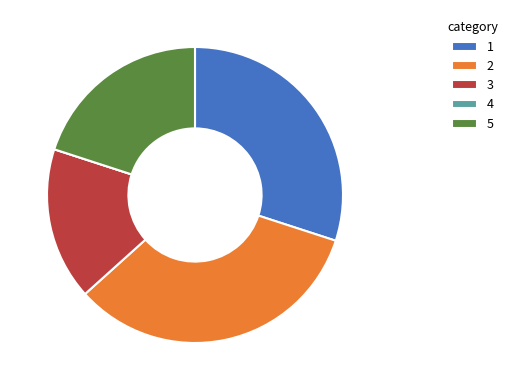

Is it true that 3 is 17% of the pie?

True